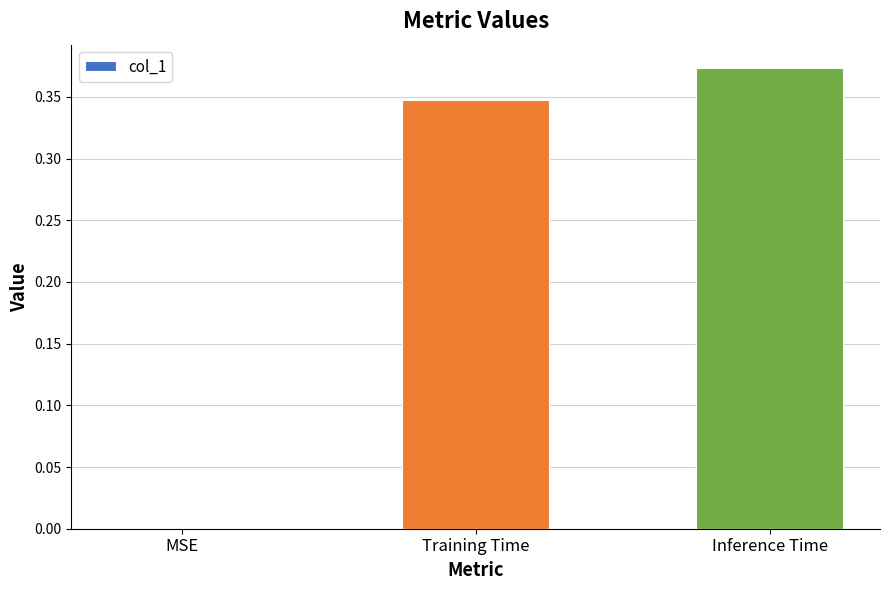

How many distinct data groups are displayed?

1